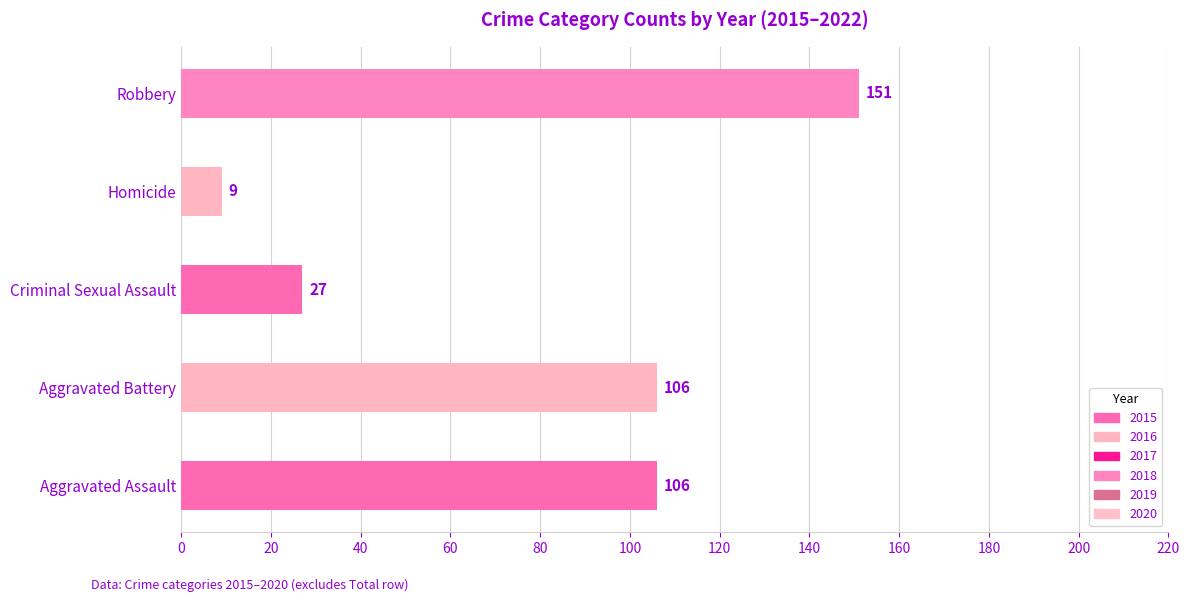

Which has a higher value, Criminal Sexual Assault or Aggravated Battery?

Aggravated Battery